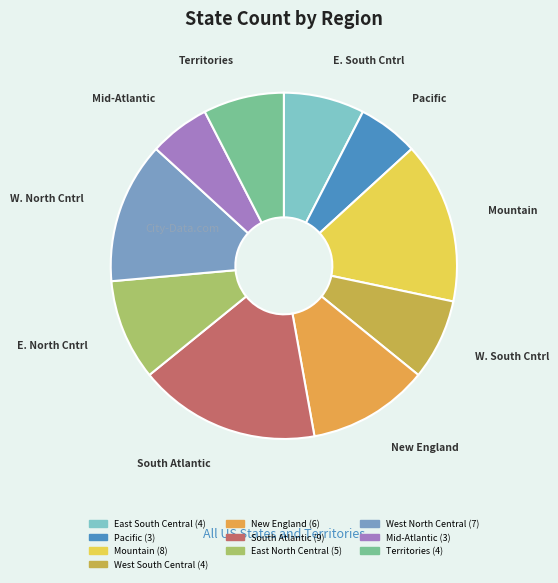

How many segments does this pie chart have?

10